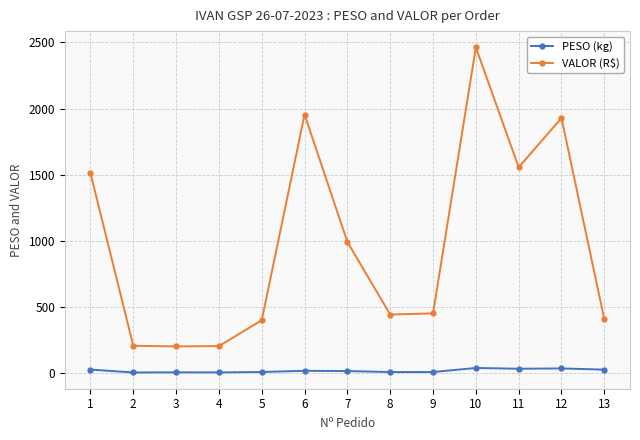

True or false: VALOR (R$) and PESO (kg) intersect in this chart.

False